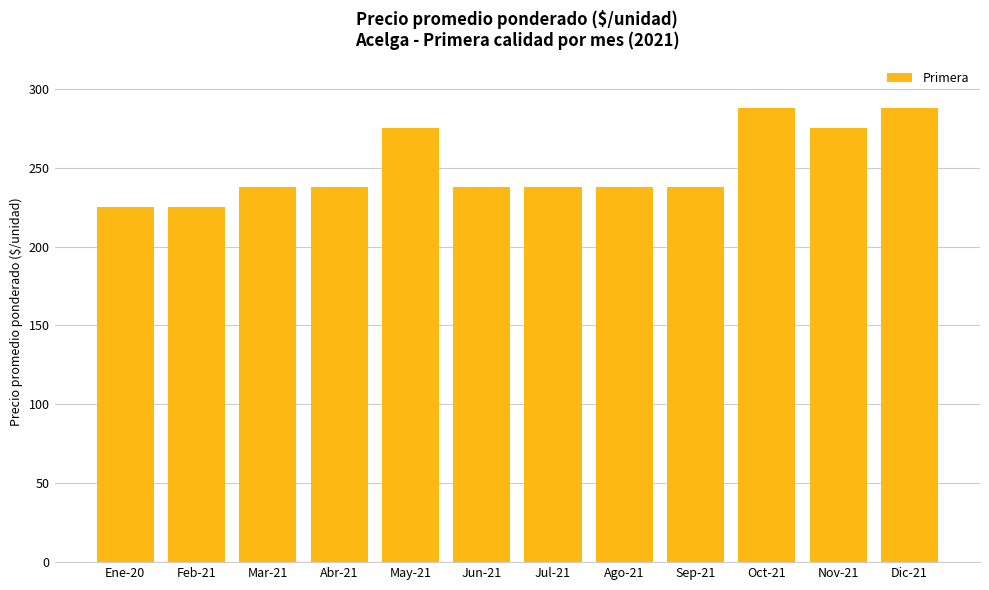

How many values are below 238?

2